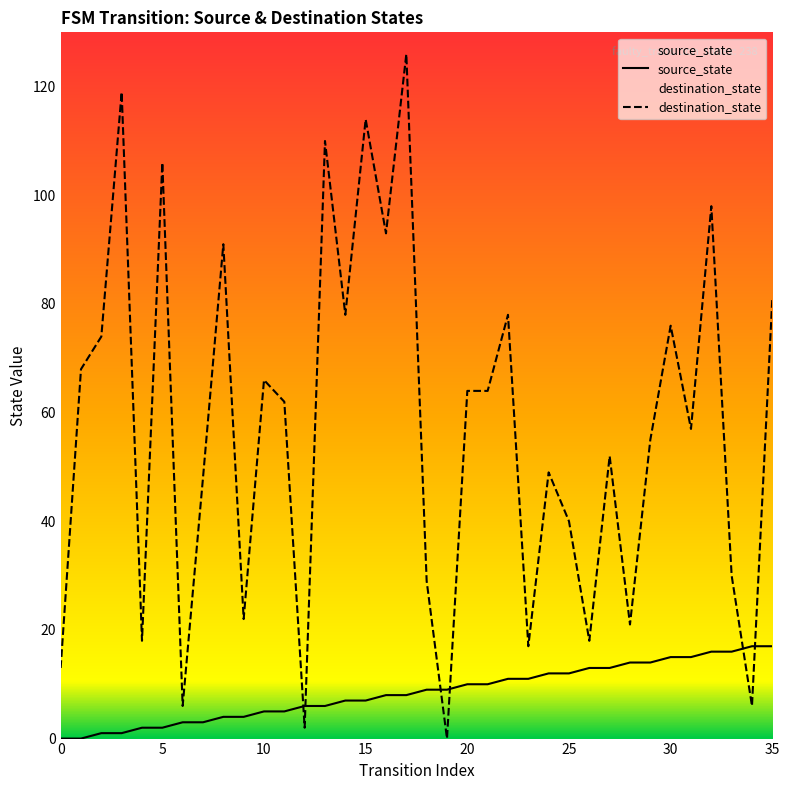

Which series has the largest total across all categories?

destination_state